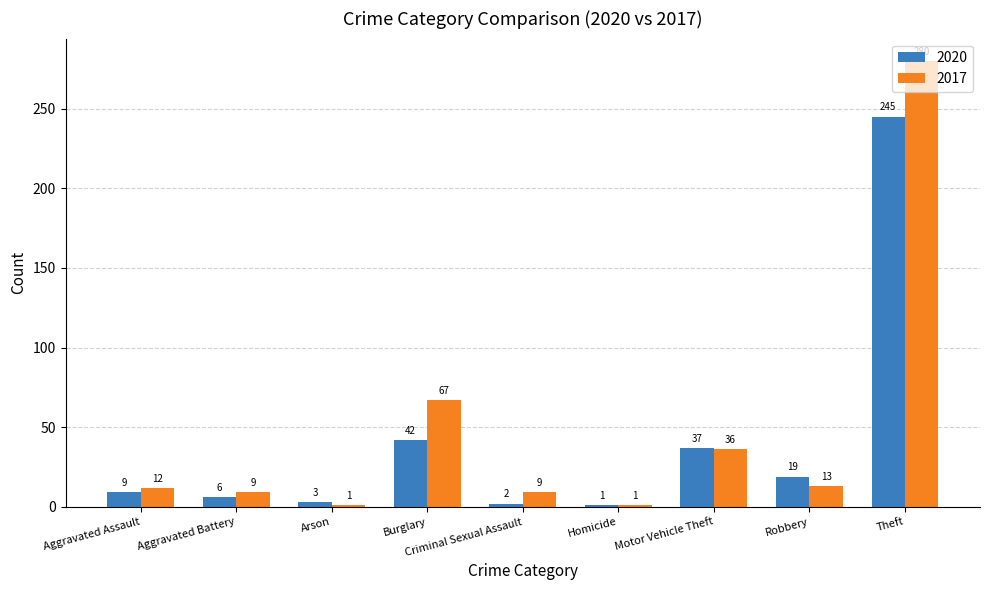

True or false: 2020 has a value of 2 at Criminal Sexual Assault.

True